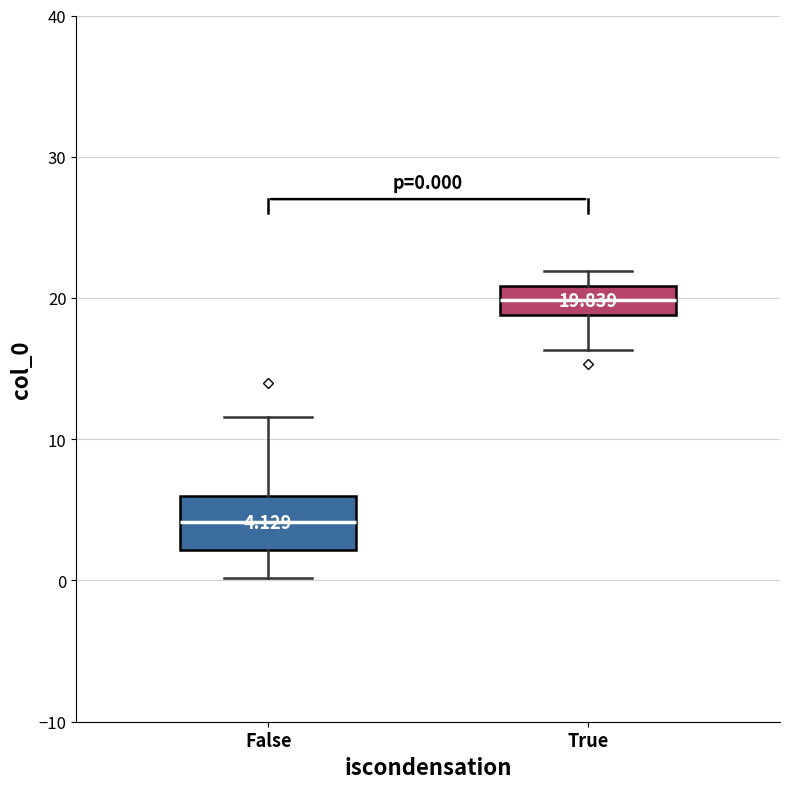

Which box has the highest median line?

True